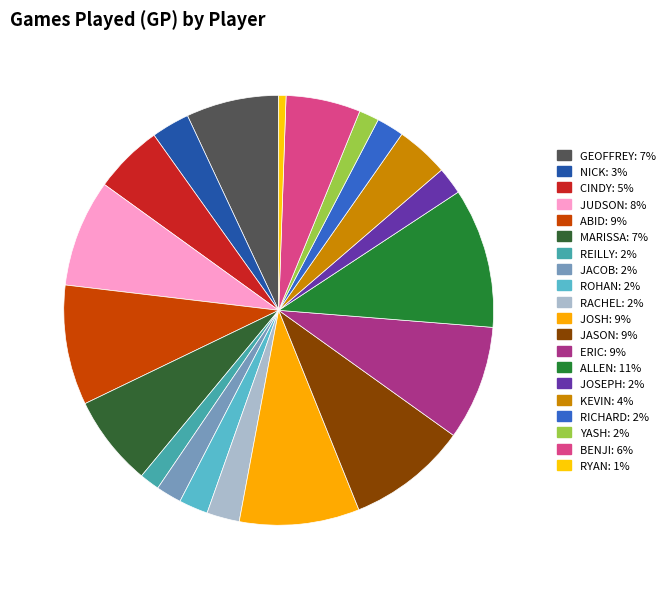

What is the largest slice in the pie chart?

ALLEN